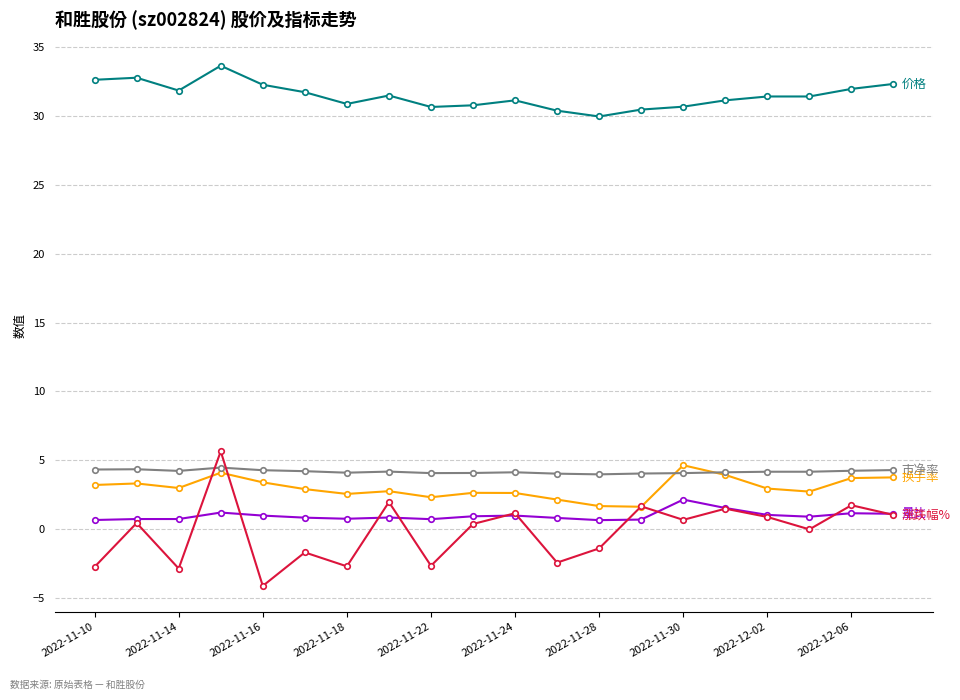

What is the minimum value shown in the chart?

-4.1